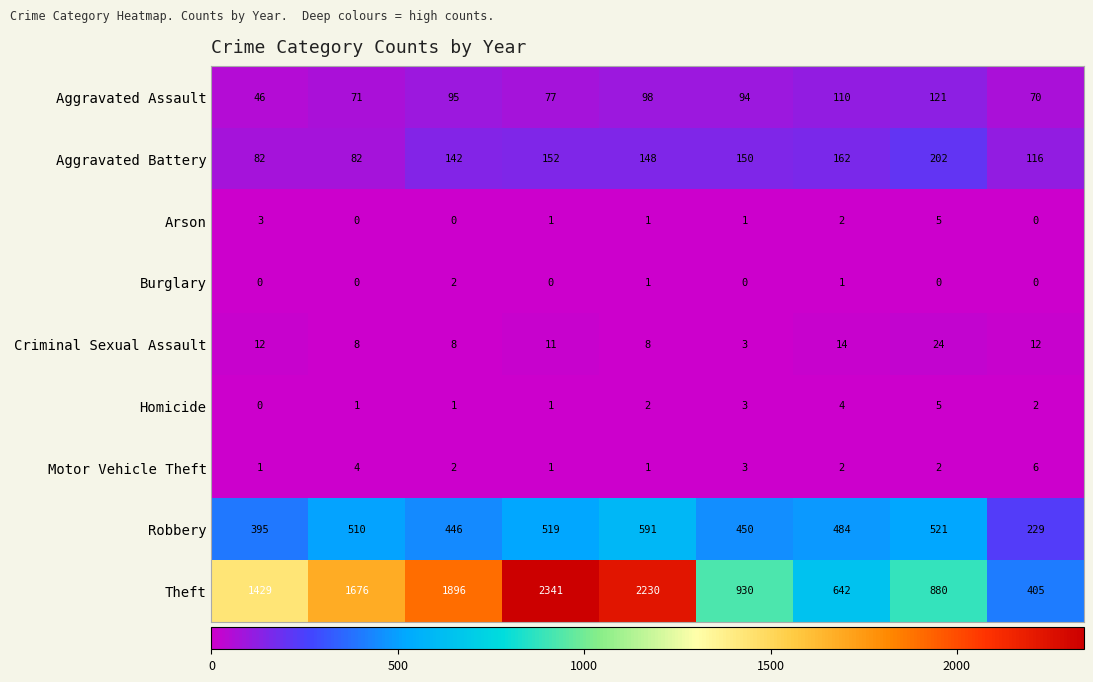

What is the difference between the maximum and minimum values in the Aggravated Assault series?

75